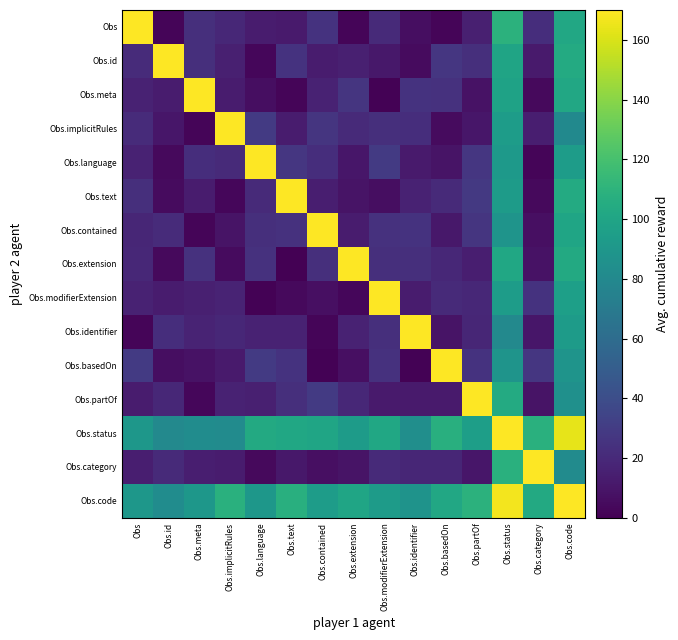

At how many categories does at least one series exceed 121?

15